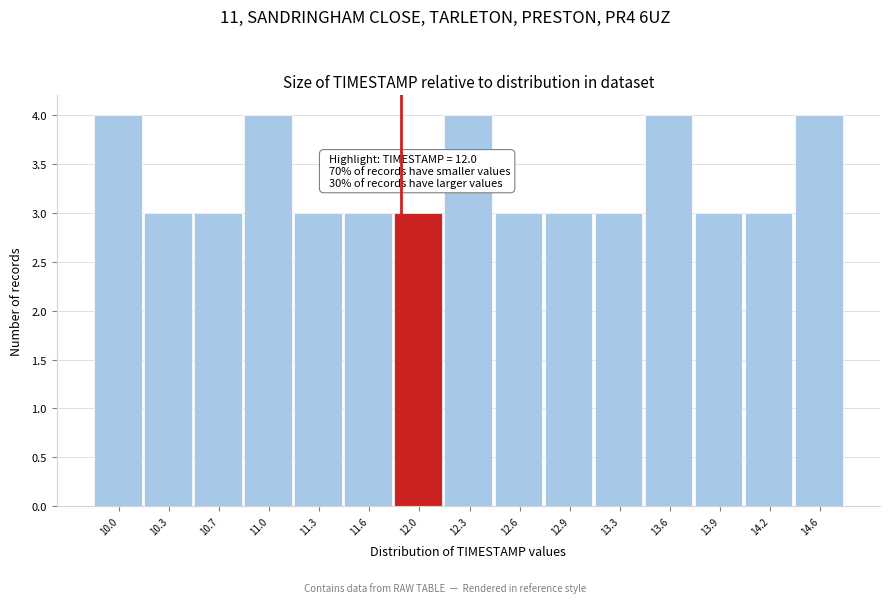

Reading right to left, transcribe all the data shown in this chart.

14.6=4	14.2=3	13.9=3	13.6=4	13.3=3	12.9=3	12.6=3	12.3=4	12.0=3	11.6=3	11.3=3	11.0=4	10.7=3	10.3=3	10.0=4